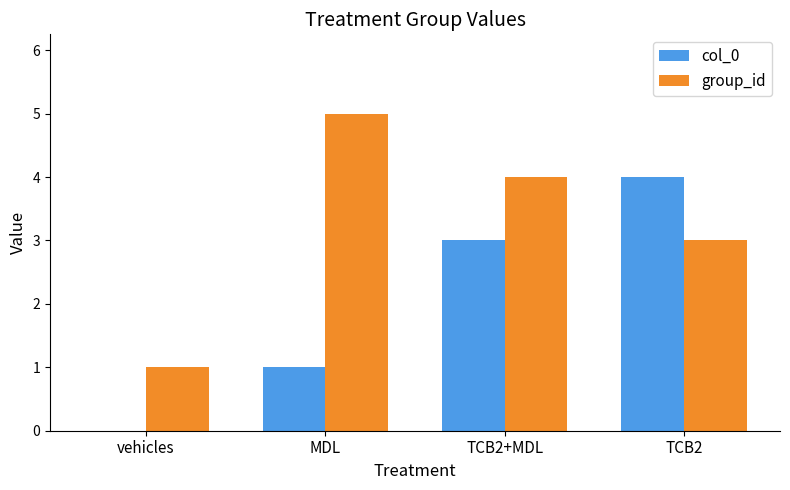

At which label is group_id closest to 3?

TCB2